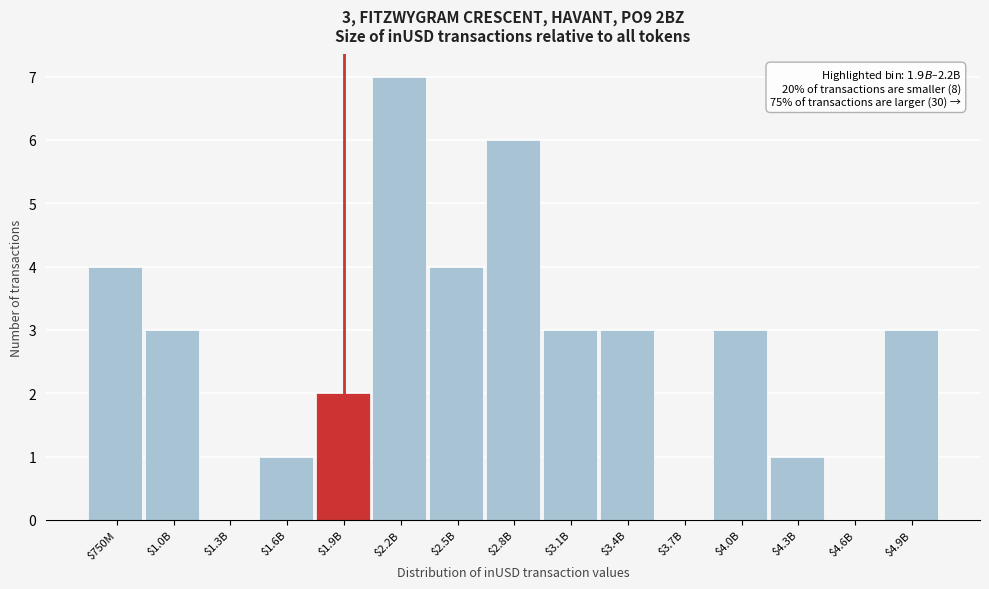

What is the sum of all values?

40